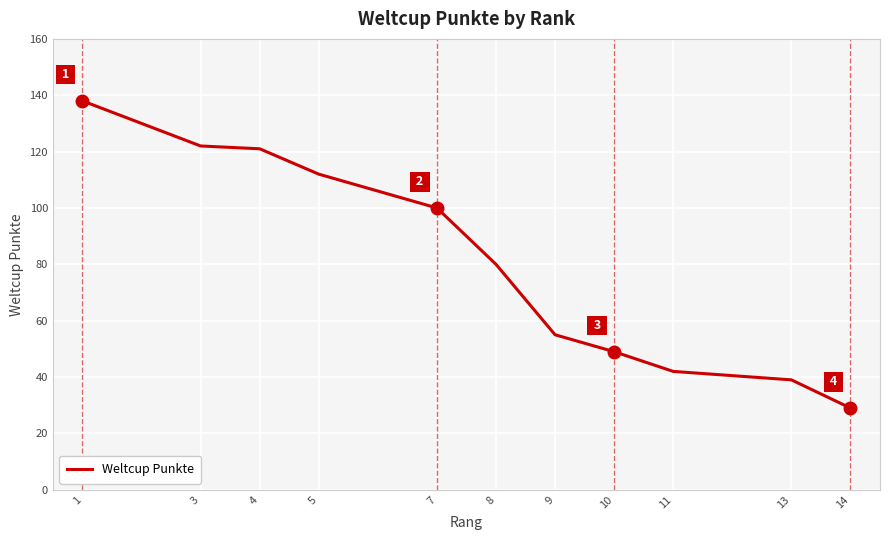

Which category has the lowest value across all series?

14